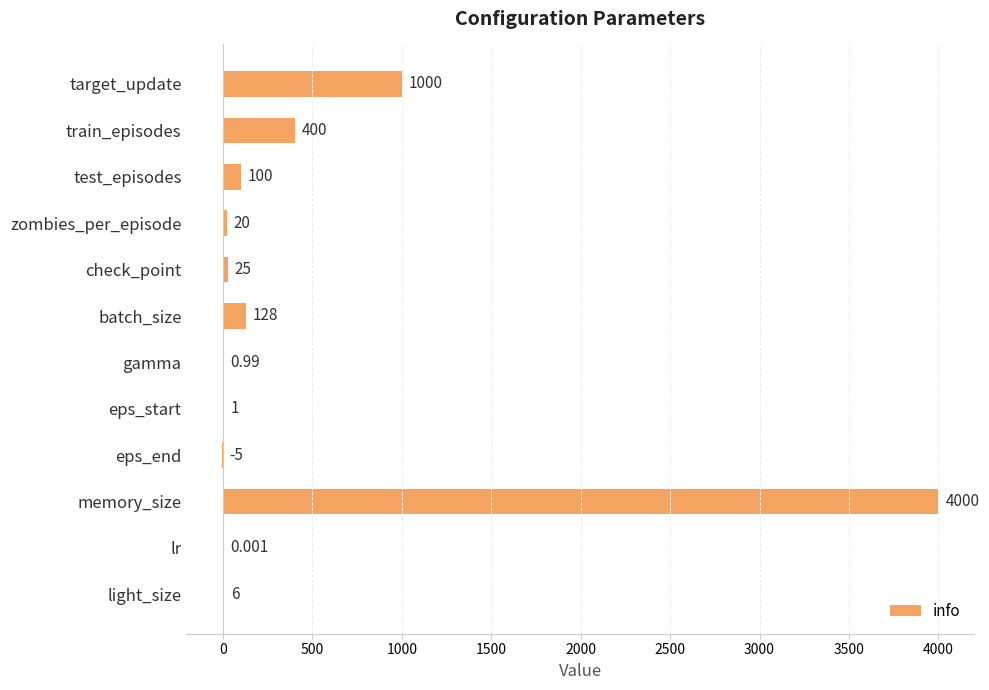

Which label corresponds to the largest value in the chart?

memory_size